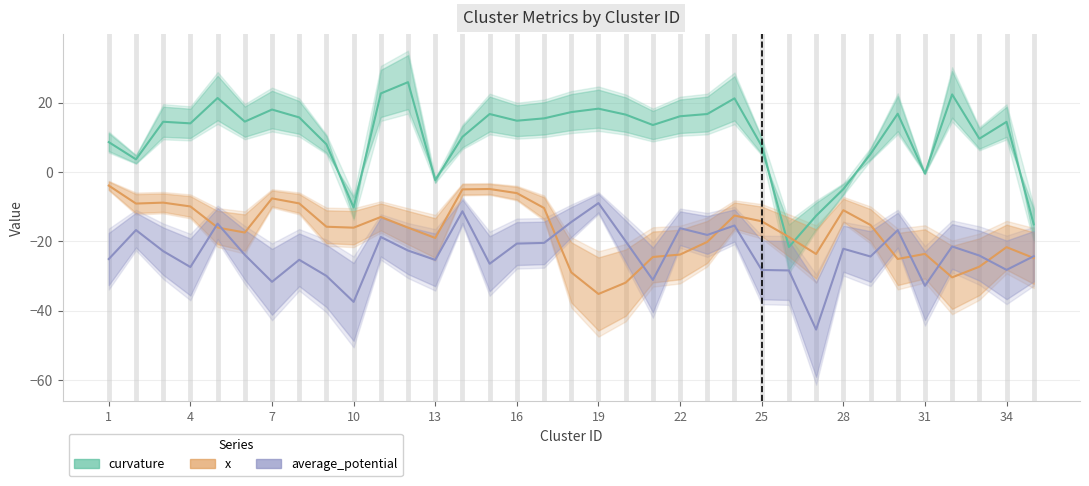

How many interior local peaks does the average_potential series have?

11